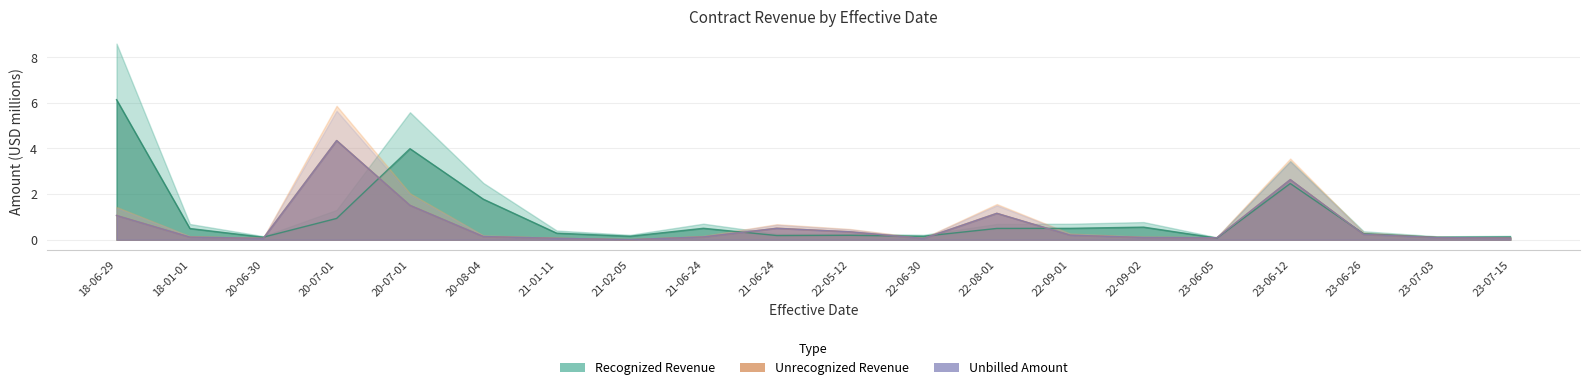

What is the approximate value of Recognized Revenue at 23-06-12?

2.5